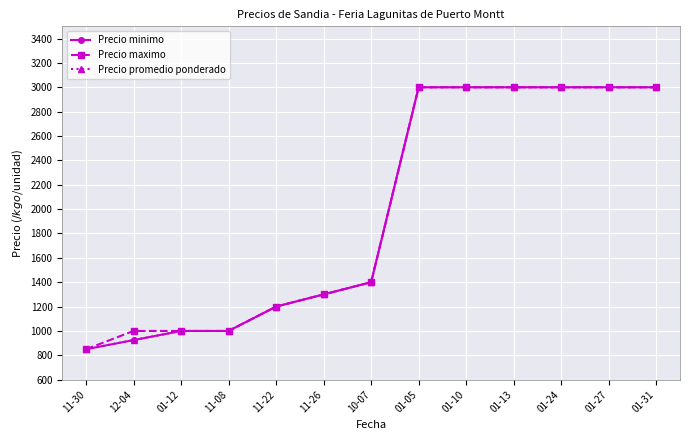

At which category does the chart reach its minimum across all series?

11-30